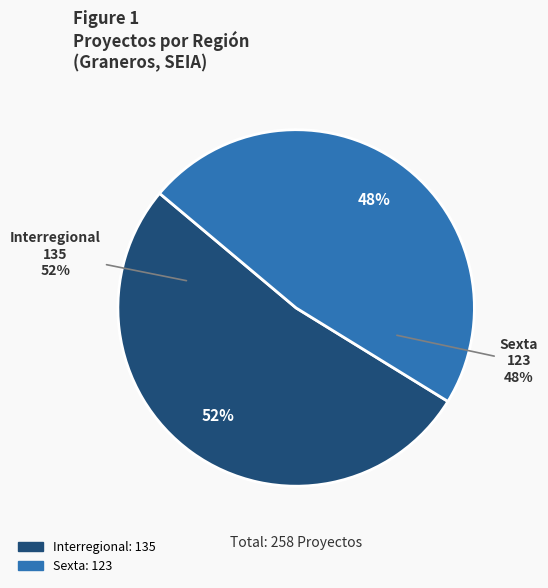

What is the total percentage of Sexta and Interregional?

100.0%